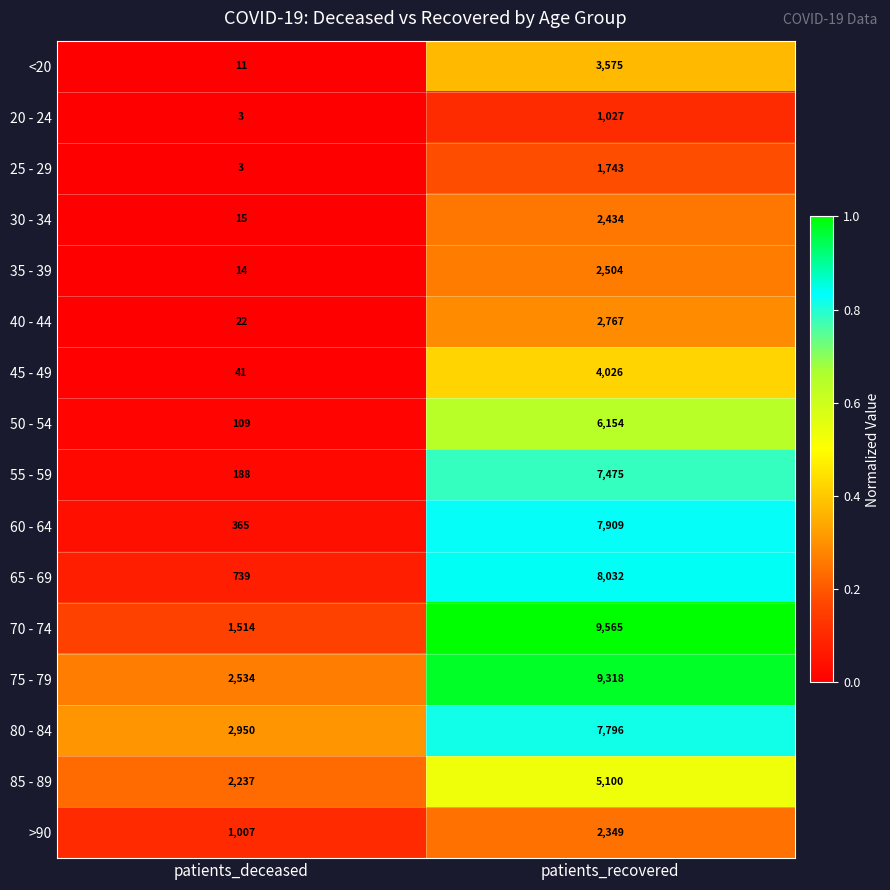

The 55 - 59 series shows 10975 at patients_recovered. True or false?

False